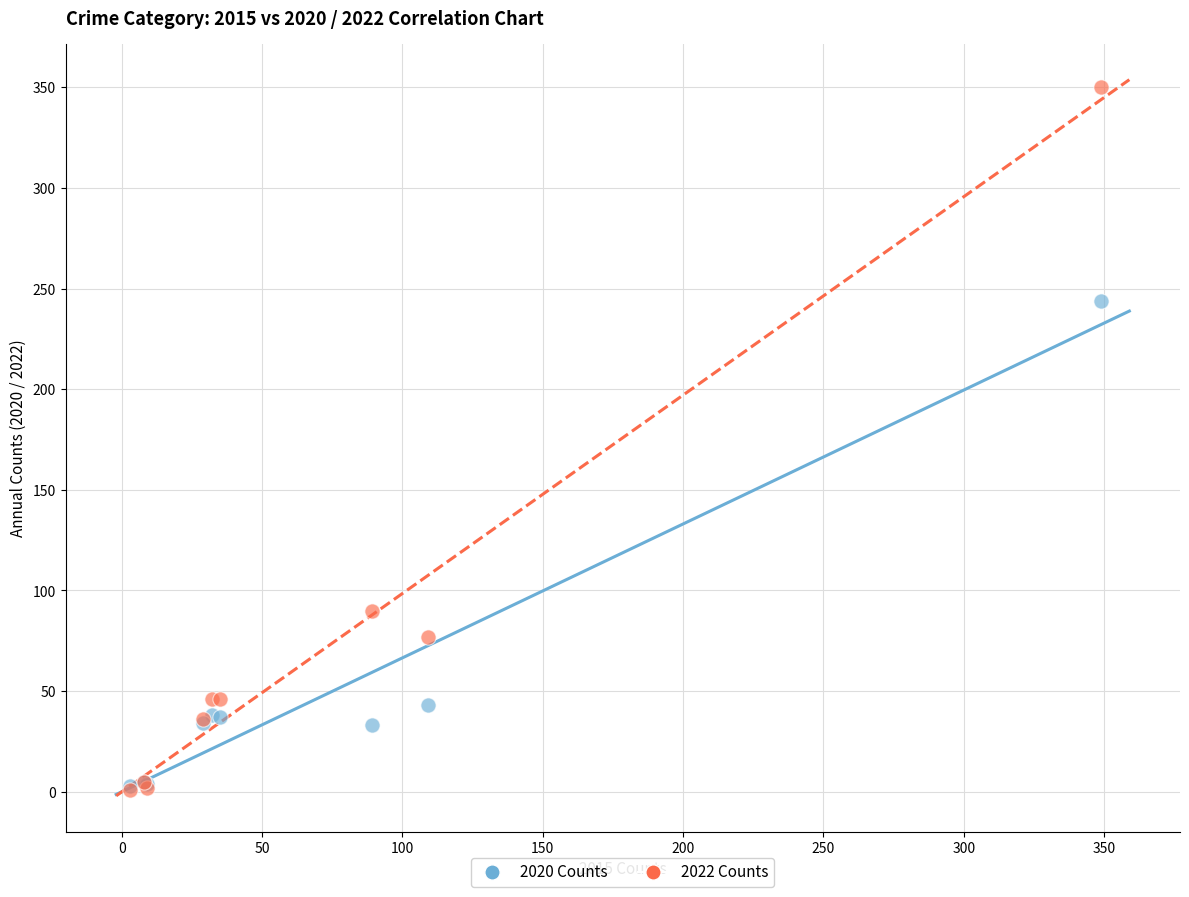

What are all the series names shown in the legend?

2020 Counts, 2022 Counts